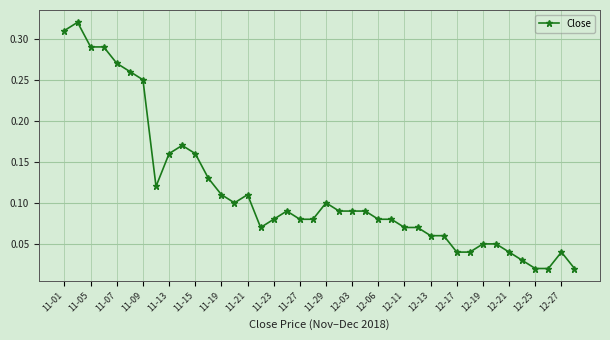

True or false: the data has more than 2 interior local peaks.

True